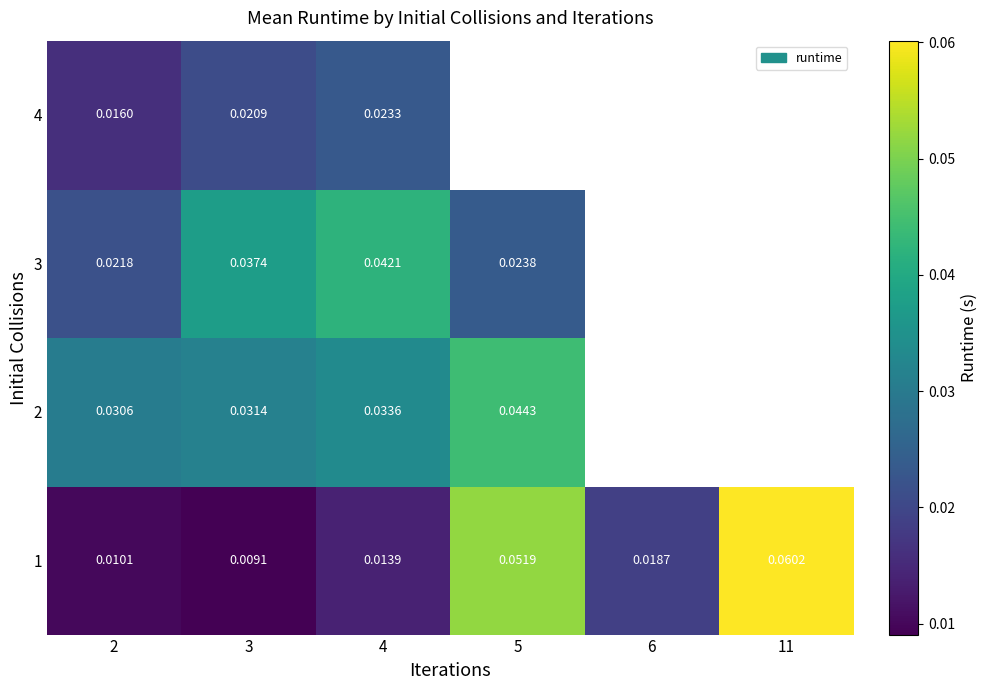

Is the value of 3 at 3 greater than the value of 1 at 11?

No